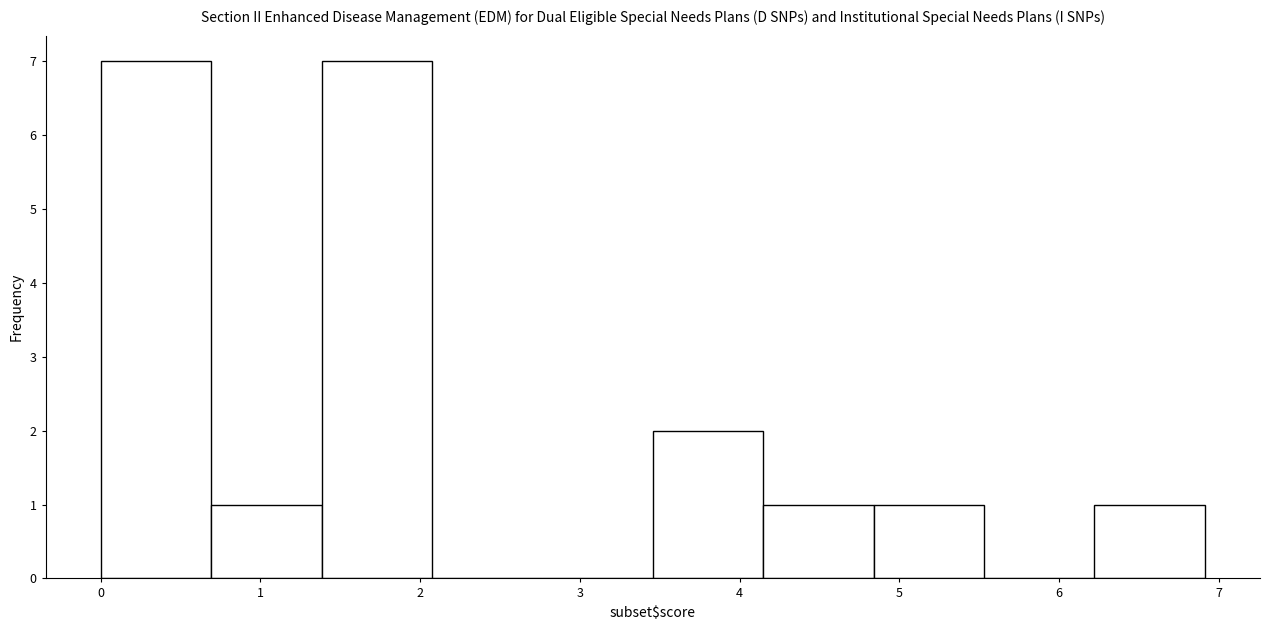

How tall is the bar that spans 3.5 to 4.1 on the x-axis? Neither the bar edges nor the heights are printed on the chart, so give them approximately, as read against the axes.

2